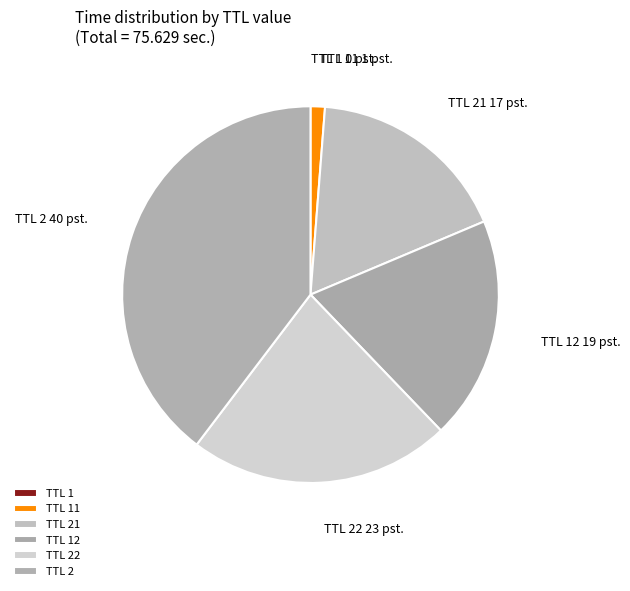

Does any single category account for the majority?

No